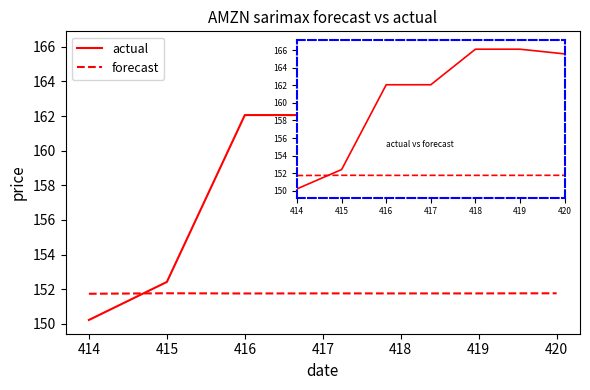

True or false: actual has a value of 267.4 at 418.

False